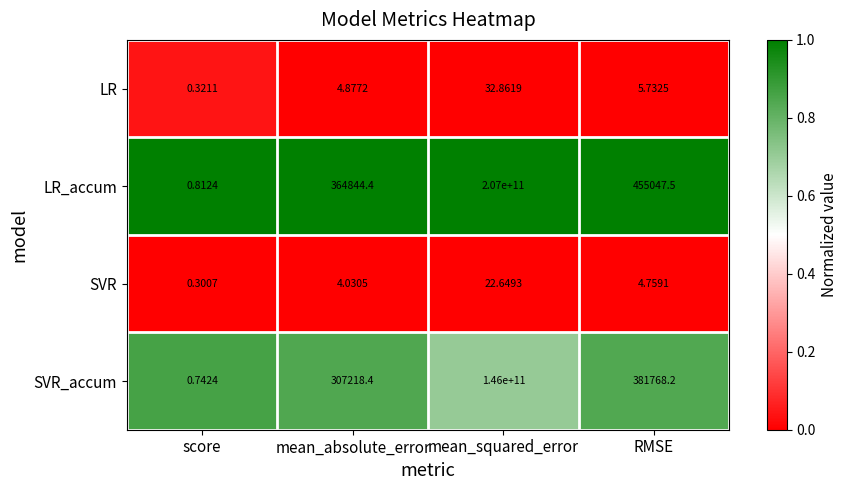

At which category is the sum across all series the highest?

mean_squared_error